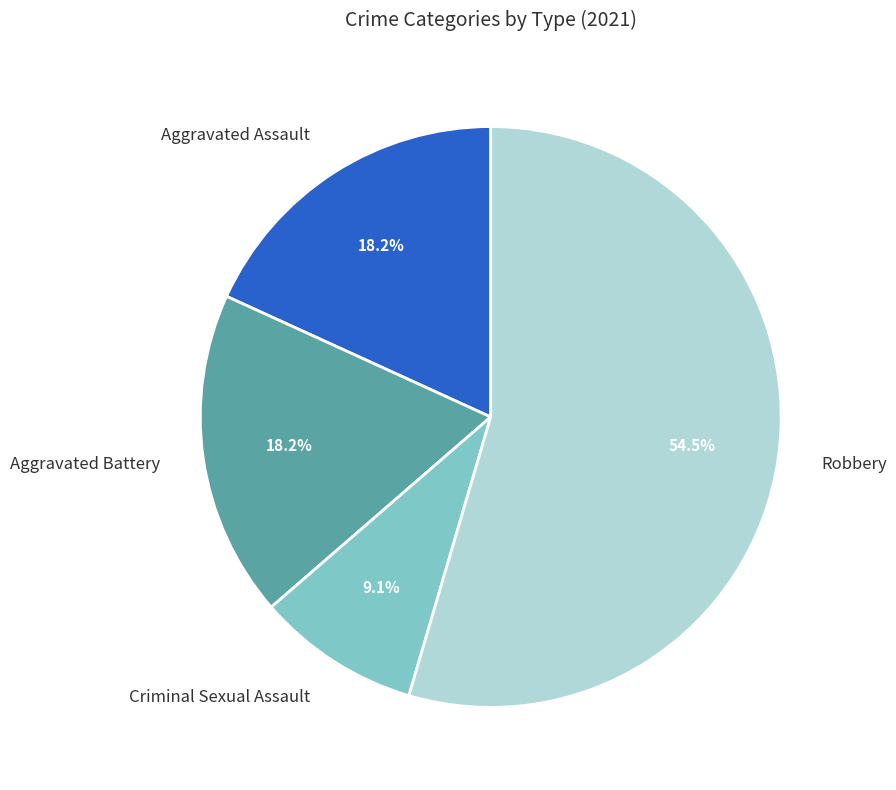

True or false: Aggravated Battery accounts for 18% of the total.

True